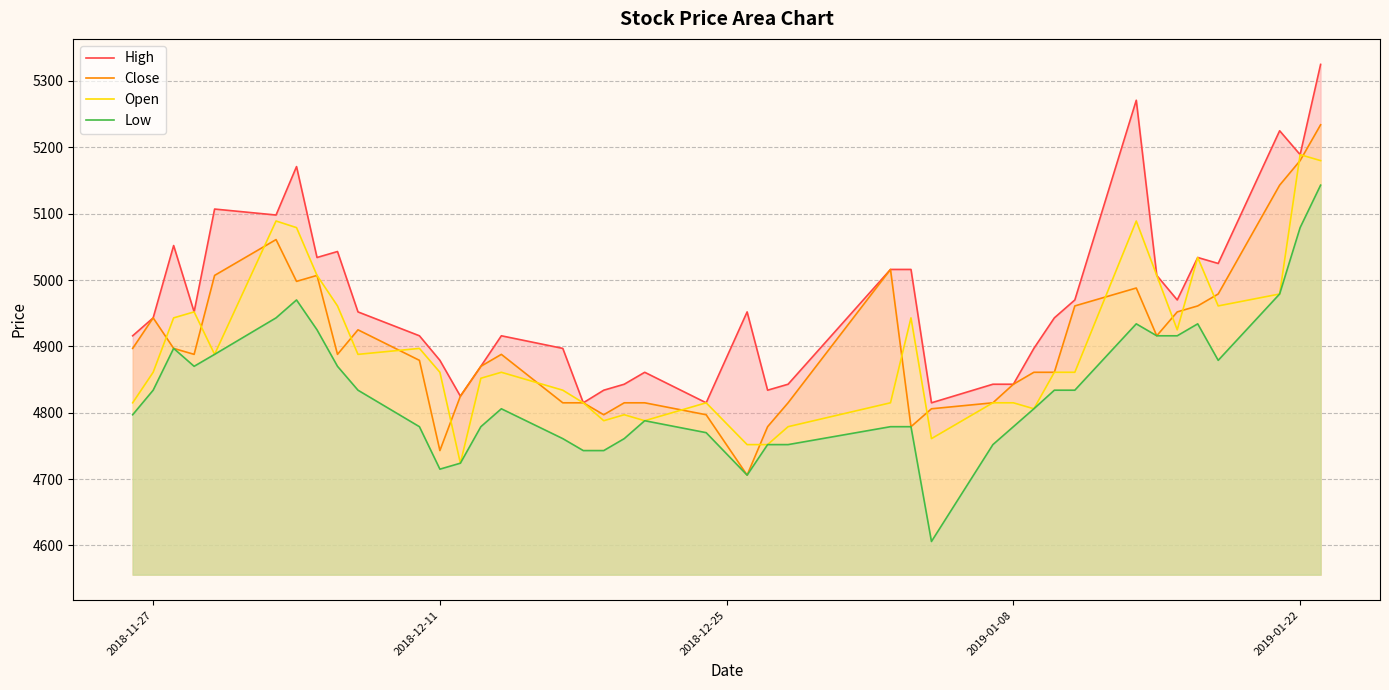

Which series has the largest total across all categories?

High